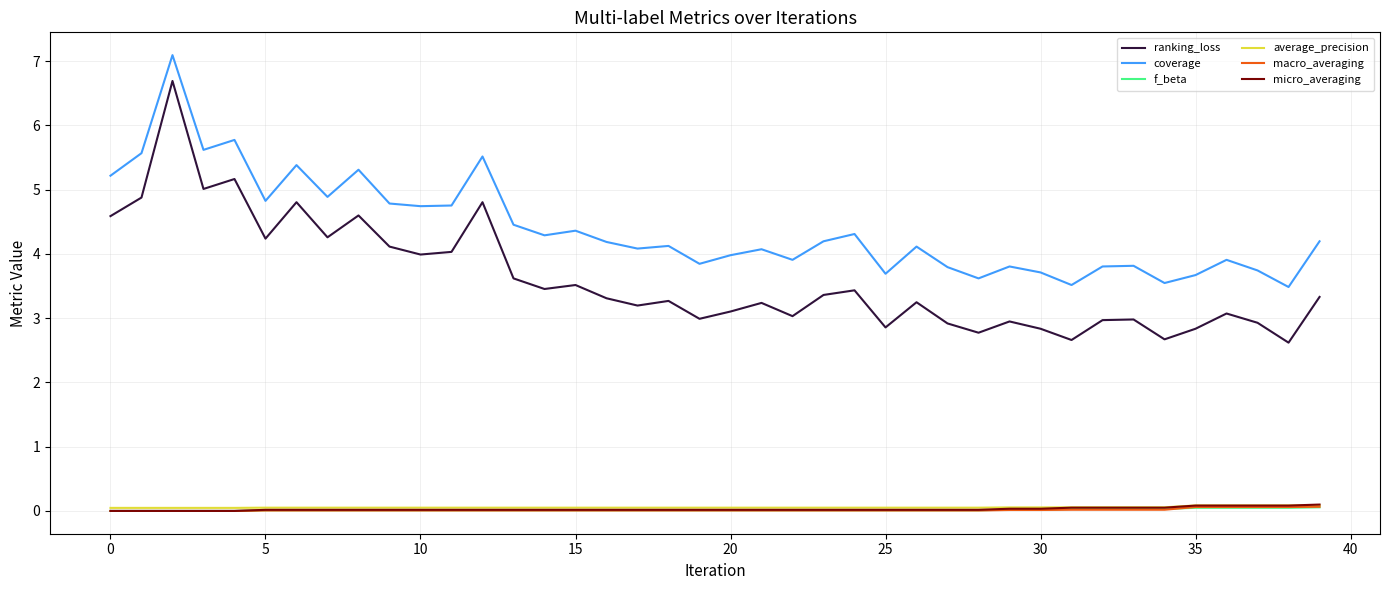

Which series has the largest range (max minus min)?

ranking_loss